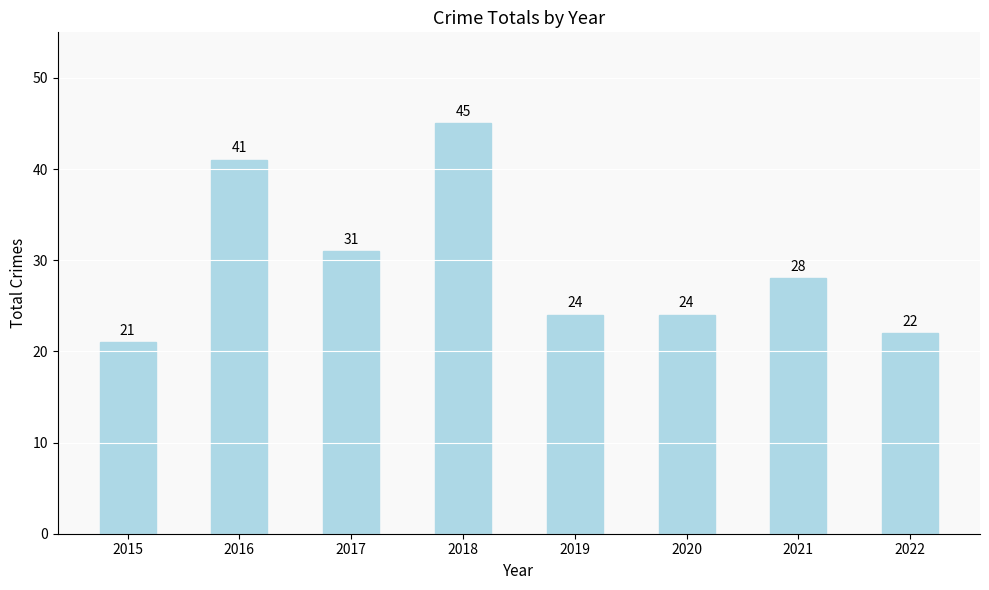

At which label is the value closest to 33?

2017